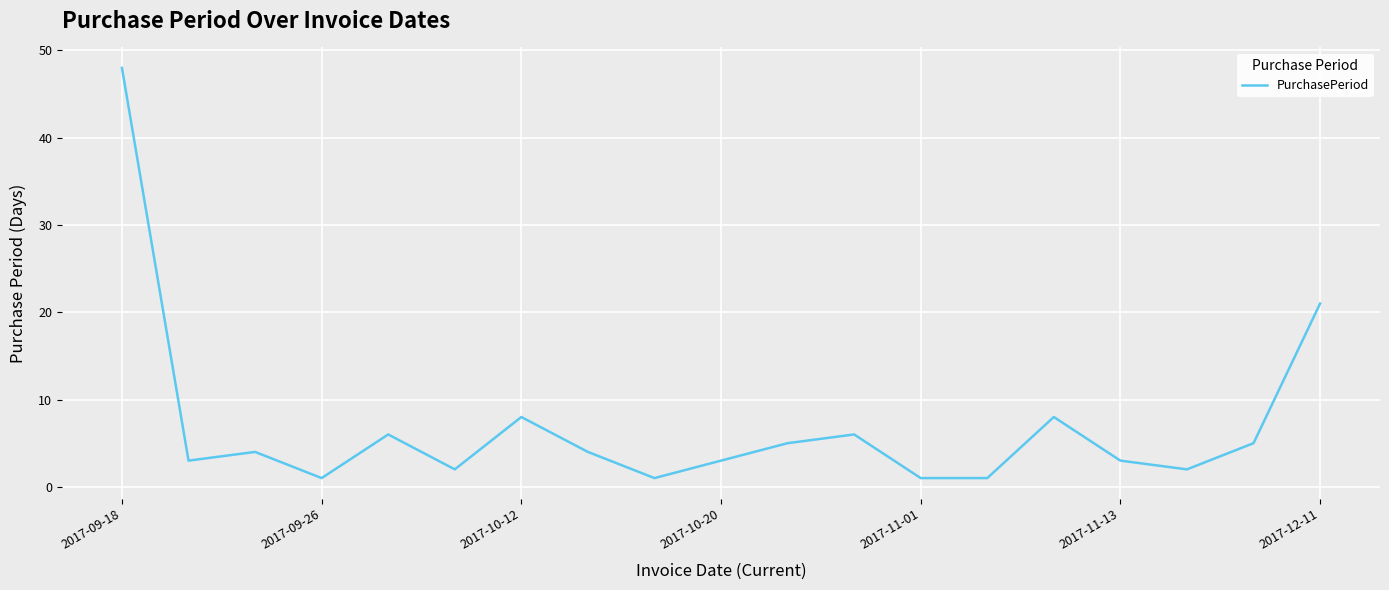

What is the smallest value displayed?

1